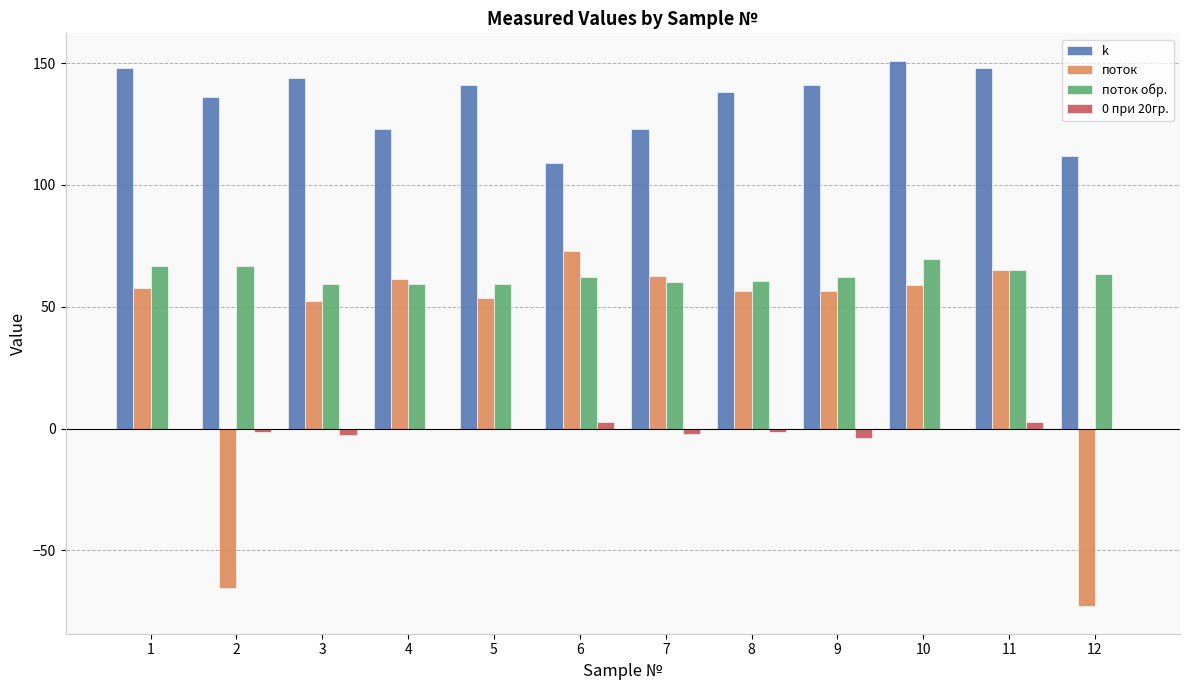

Which series has the widest spread of values?

поток